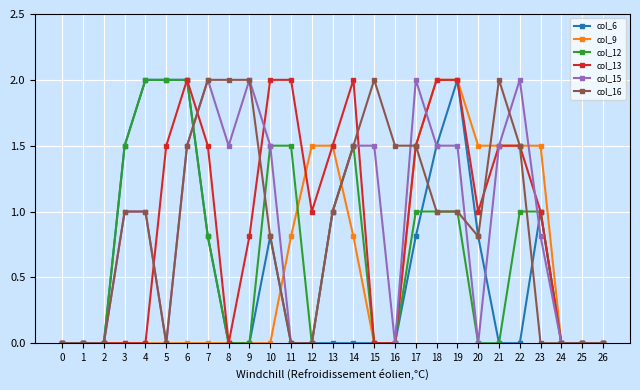

True or false: col_6 has more than 0 interior local peaks.

True